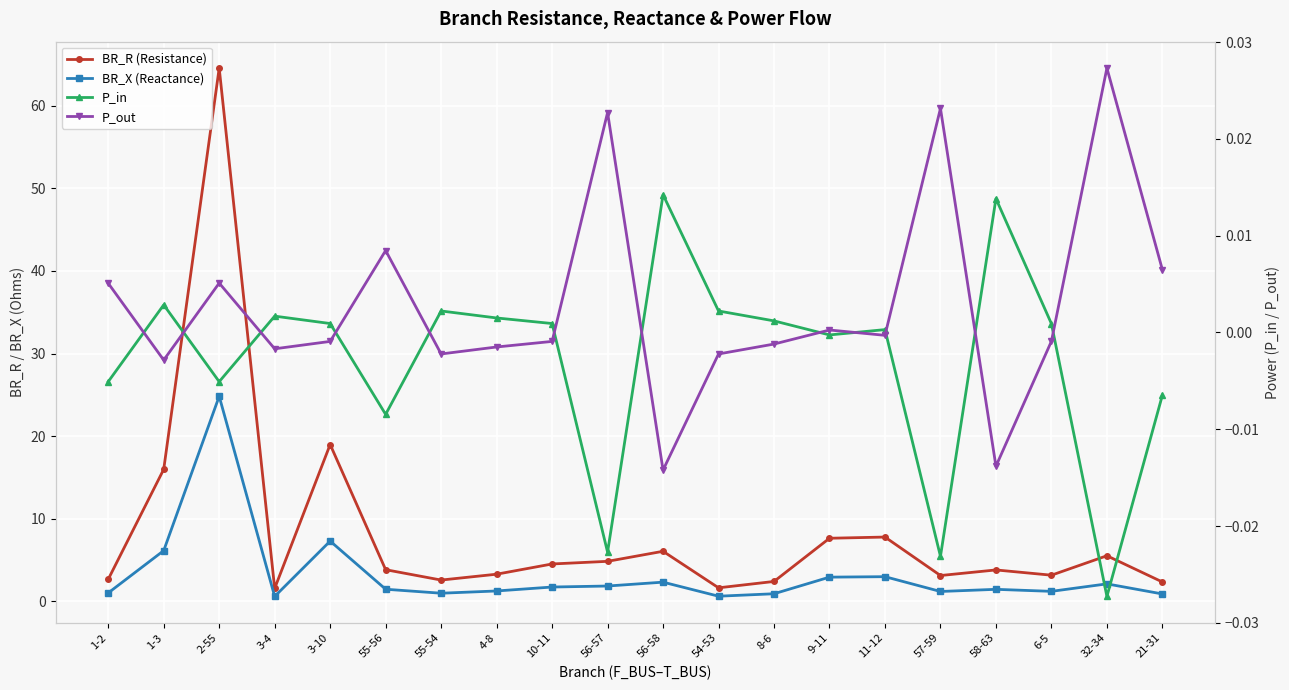

What is the label of the 18th point from the right?

2-55